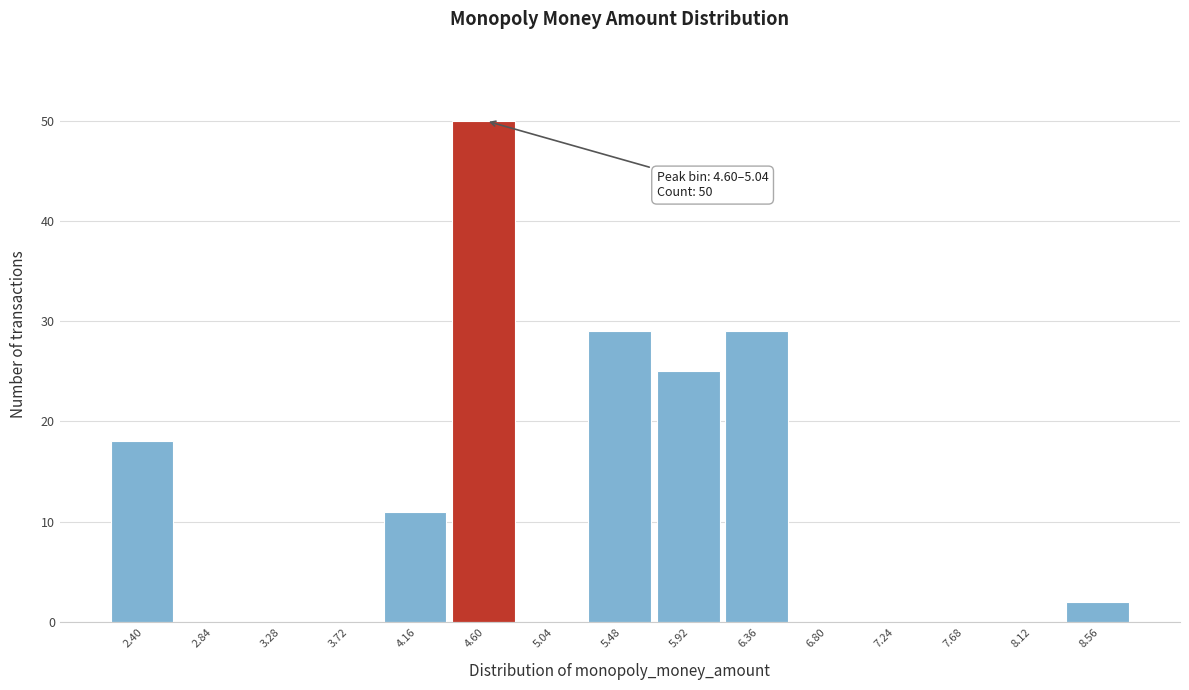

Reading right to left, extract all data points from this chart.

8.56=2	8.12=0	7.68=0	7.24=0	6.80=0	6.36=29	5.92=25	5.48=29	5.04=0	4.60=50	4.16=11	3.72=0	3.28=0	2.84=0	2.40=18